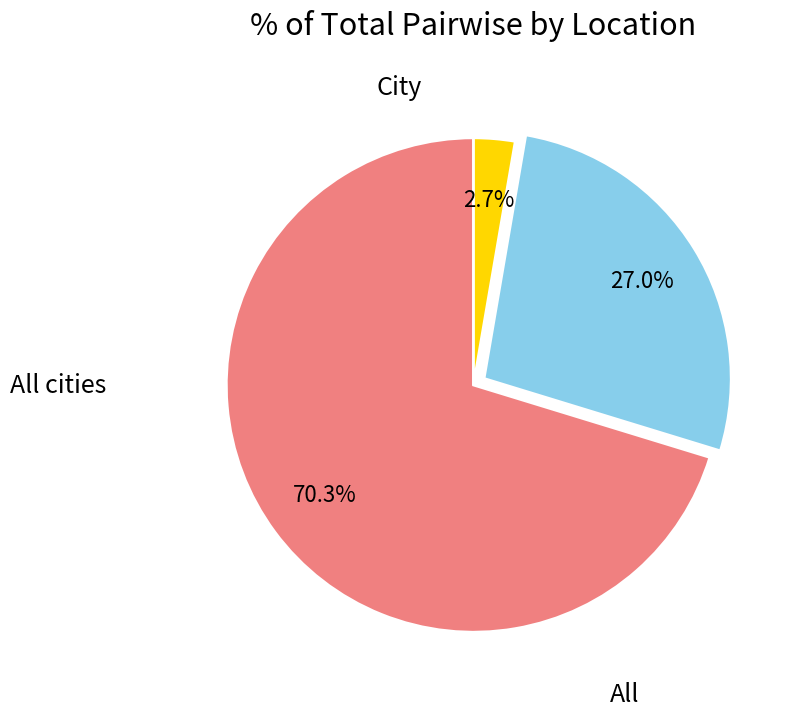

Which has a higher value, City or All?

All